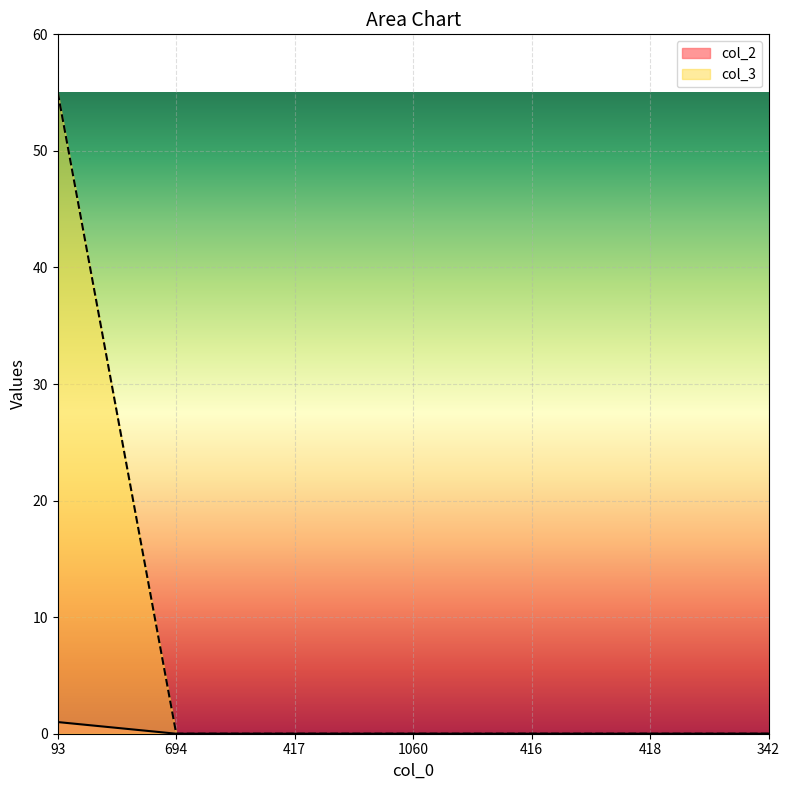

Reading left to right, transcribe all the data shown in this chart.

col_2: 93=1	694=0	417=0	1060=0	416=0	418=0	342=0
col_3: 93=55	694=0	417=0	1060=0	416=0	418=0	342=0